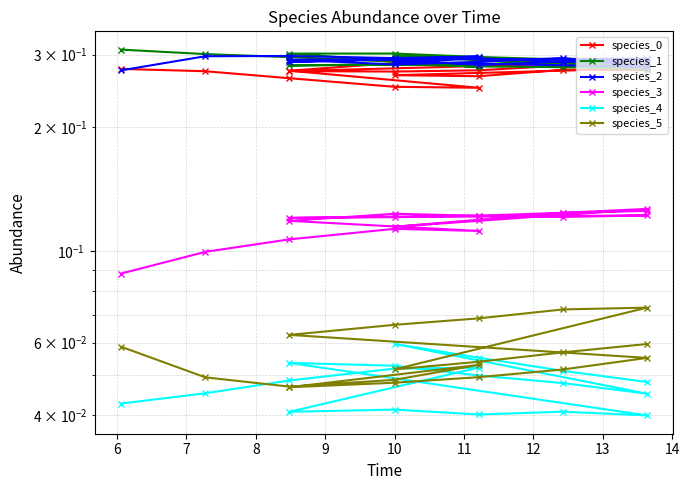

Between 11 and 12, which is larger?

11